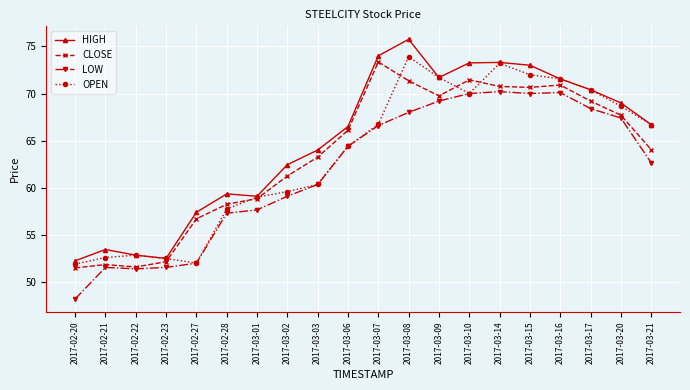

What is the sum of the OPEN values at 2017-03-16 and 2017-03-07?

138.3